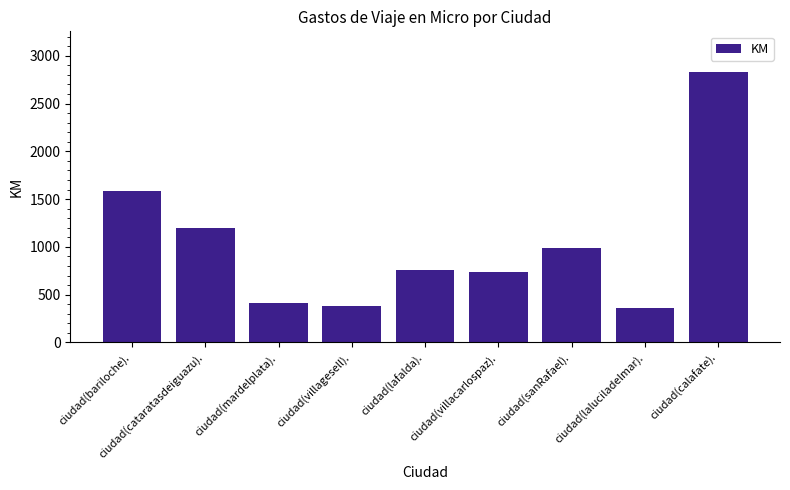

What is the change in value from ciudad(cataratasdeiguazu). to ciudad(lafalda).?

-439